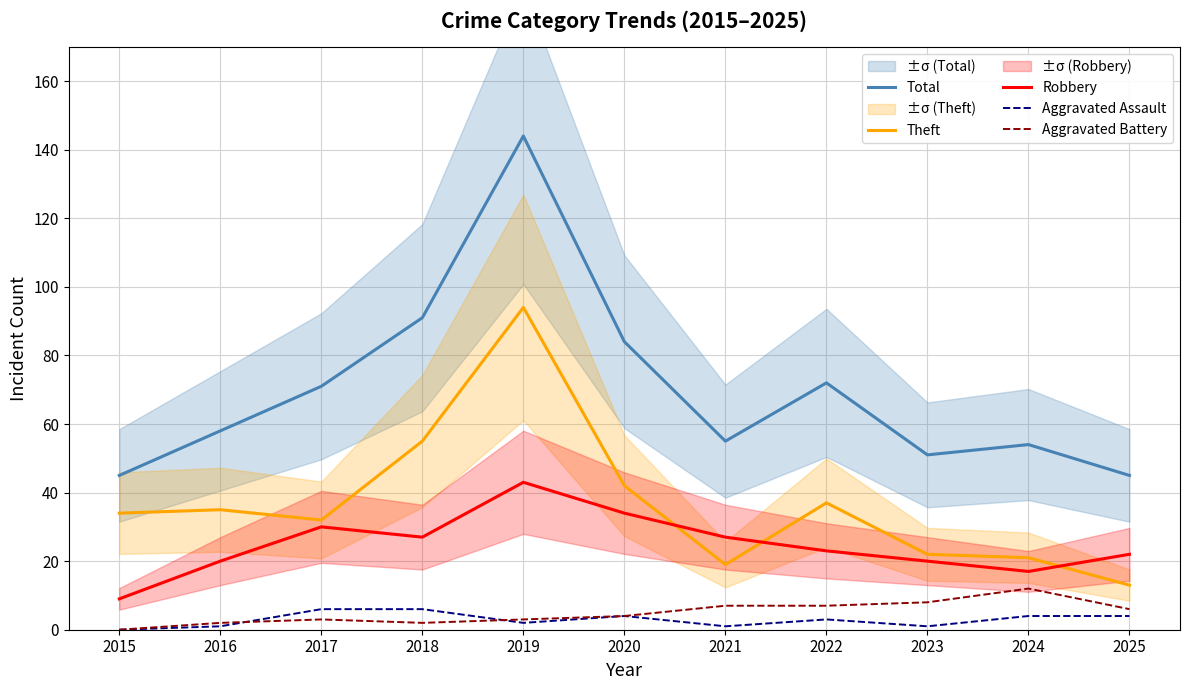

The Total series shows 14 at 2024. True or false?

False